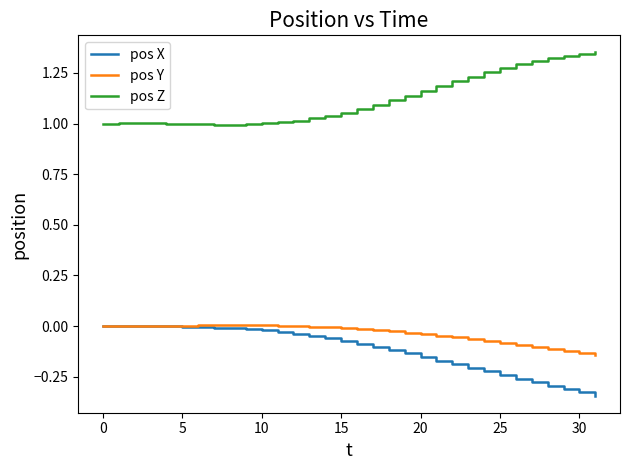

True or false: pos Z and pos X cross at least once.

False